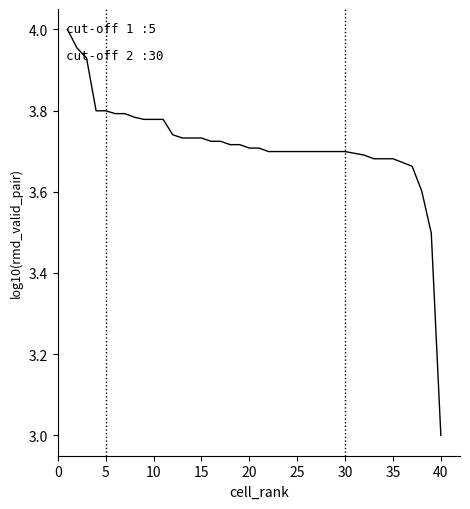

What is the difference between the maximum and minimum values?

1.0